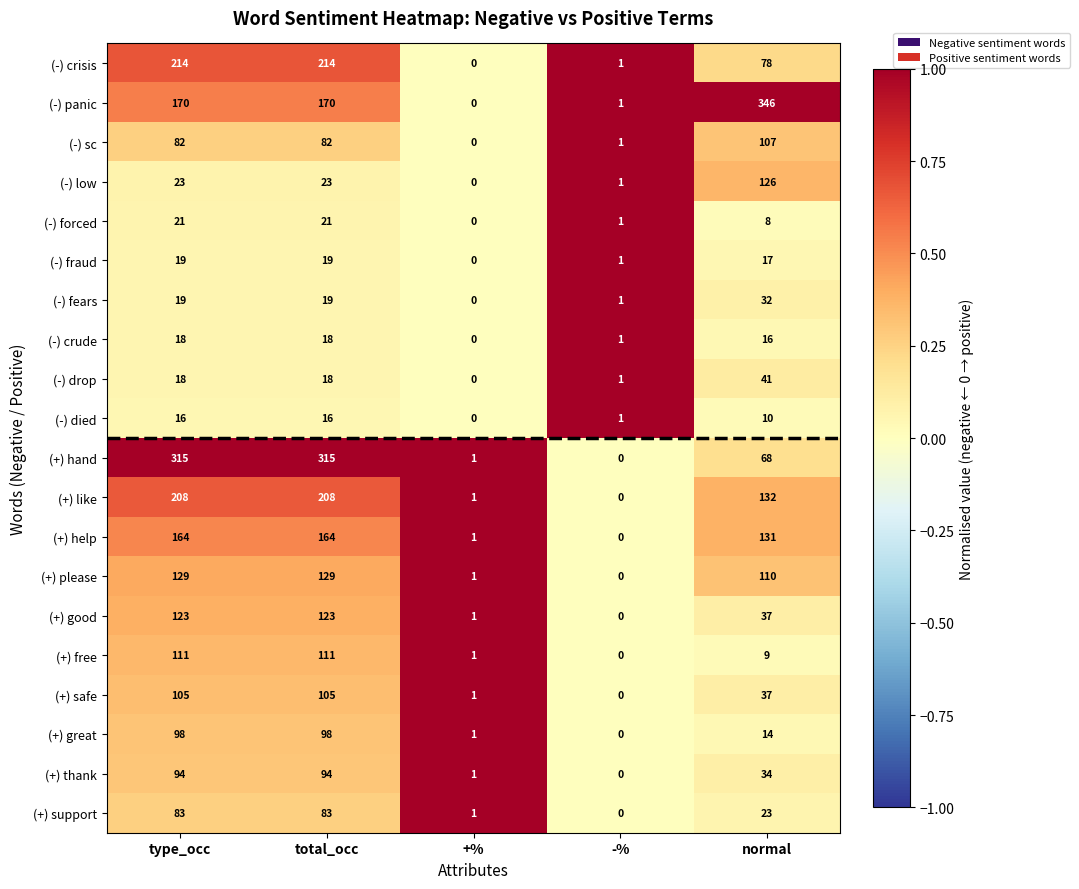

What is the total value across all series at normal?

1376